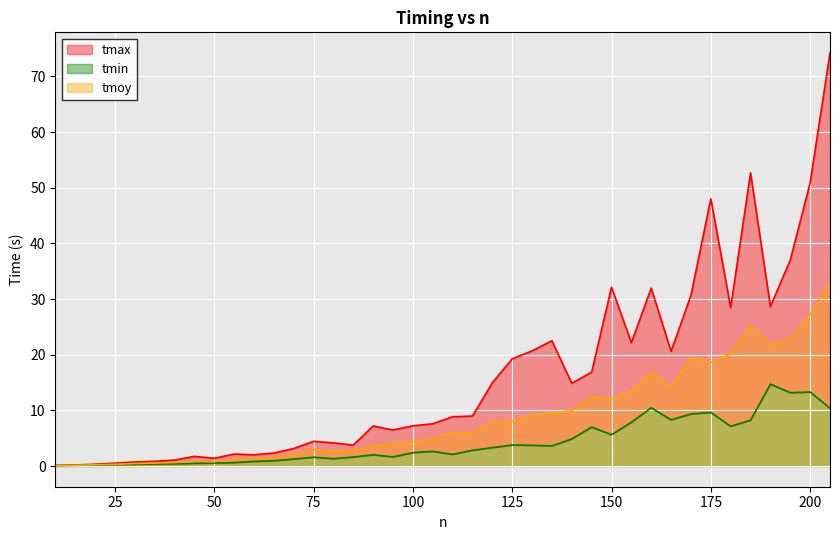

What is the highest value of the tmin series?

14.7